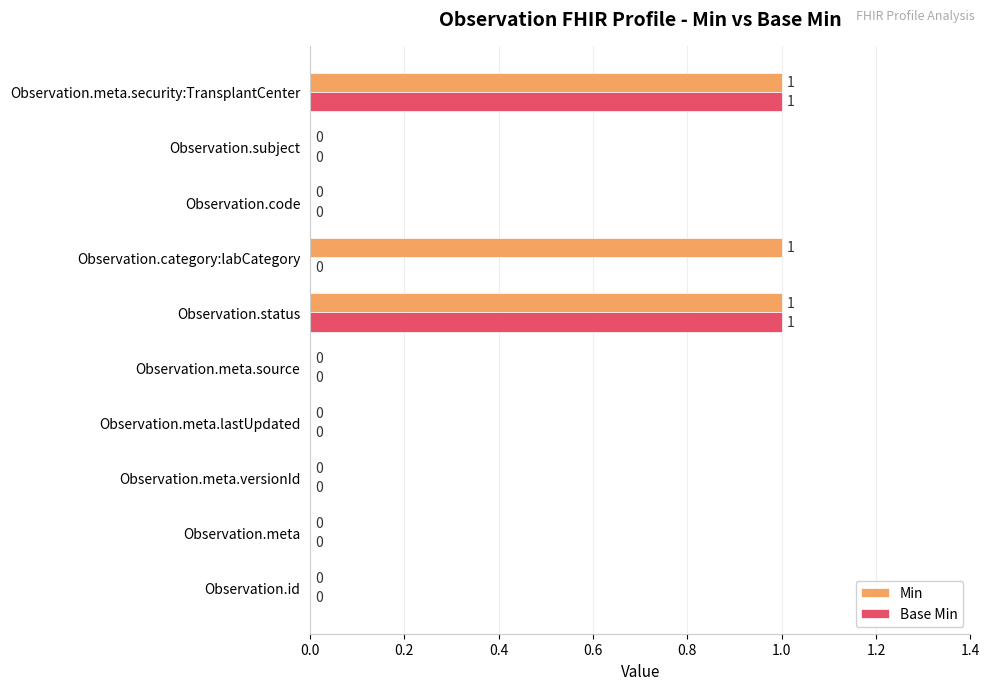

Which series has the largest total across all categories?

Min